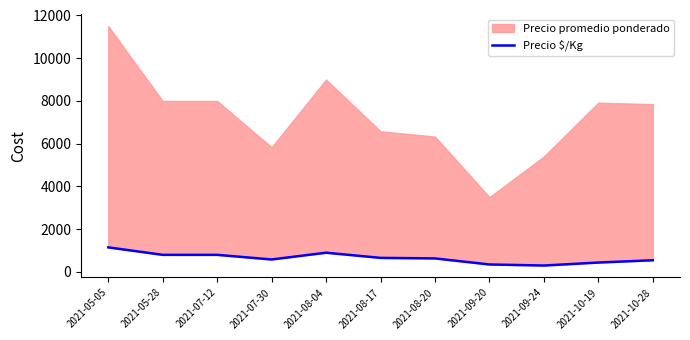

Approximately how many times larger is the value at 2021-08-17 compared to 2021-10-28?

1.2